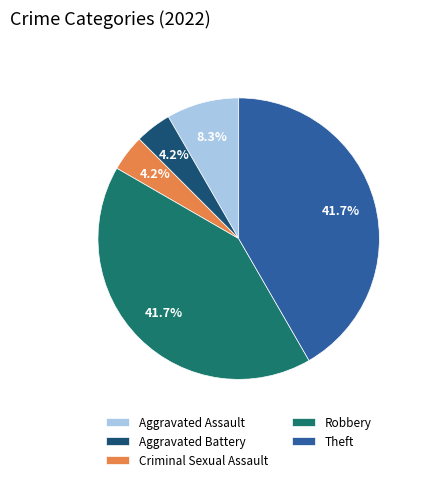

To the nearest percent, what percentage of the pie is Criminal Sexual Assault?

4%